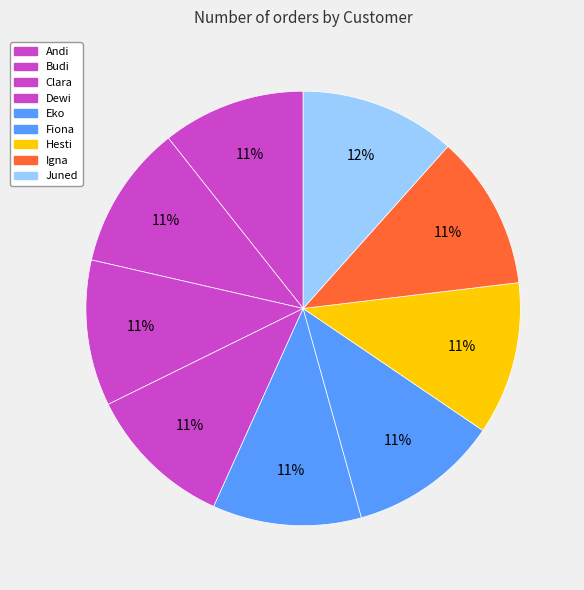

Count the number of slices in the pie.

9